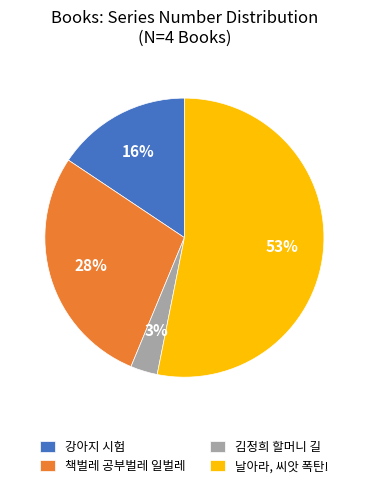

Combined, do 김정희 할머니 길 and 강아지 시험 account for over 50%?

No